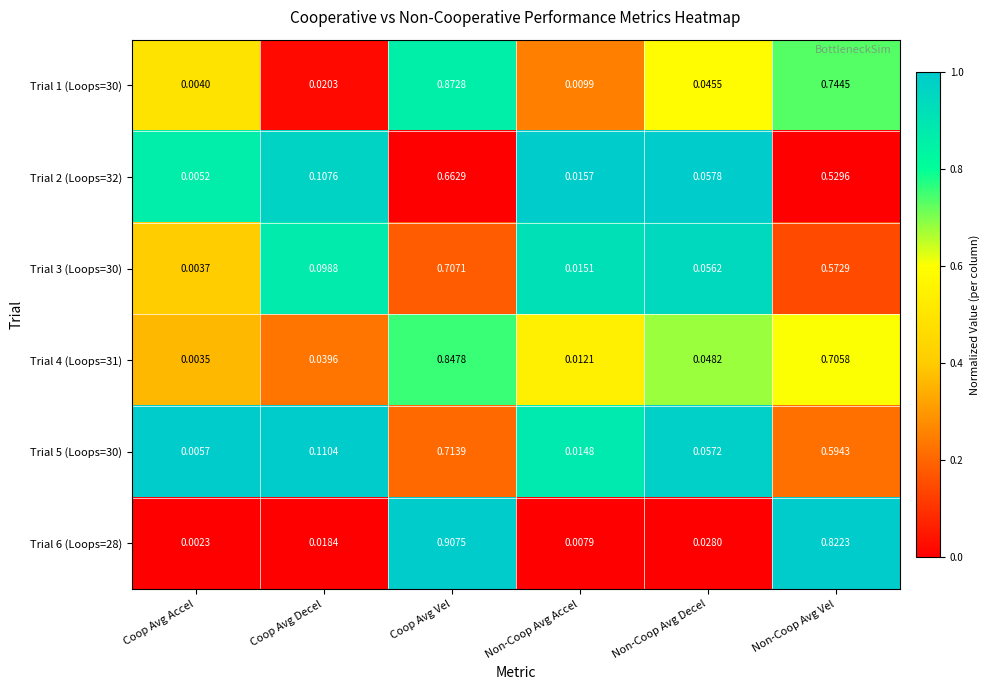

List the labels in order of Trial 6 (Loops=28) value, largest first.

Coop Avg Vel, Non-Coop Avg Vel, Non-Coop Avg Decel, Coop Avg Decel, Non-Coop Avg Accel, Coop Avg Accel